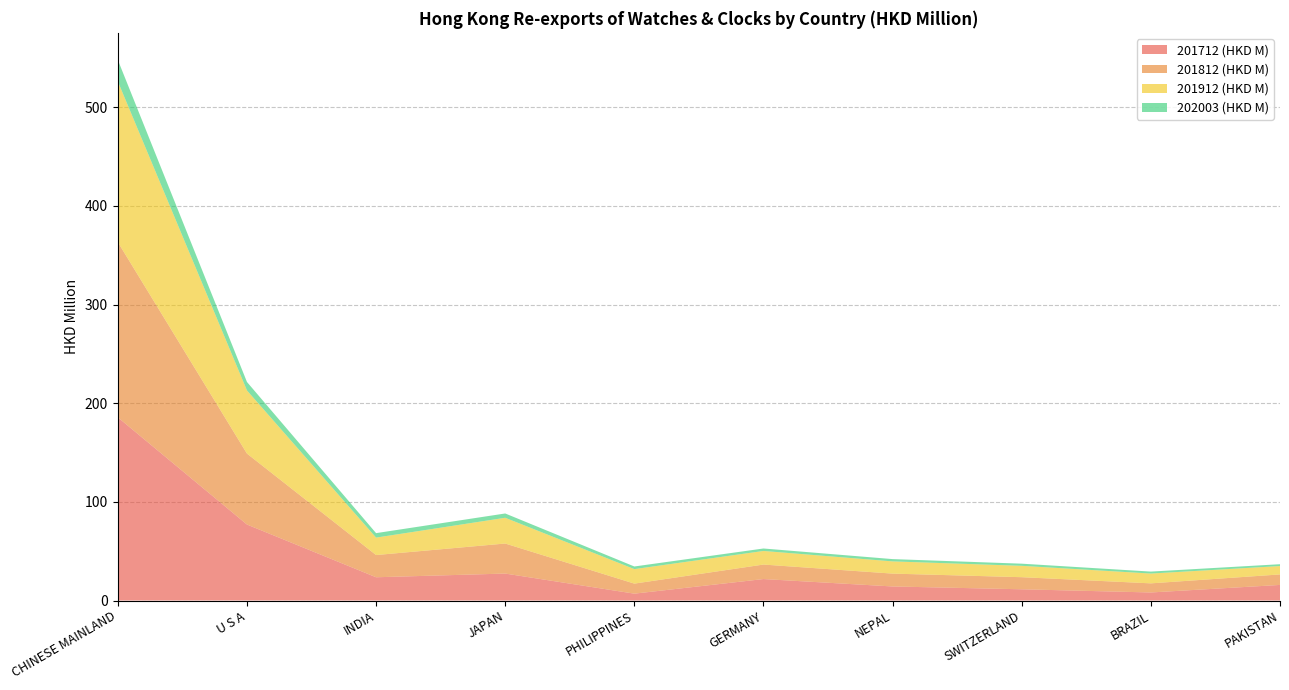

True or false: 201712 (HKD M) has a value of 286.7 at CHINESE MAINLAND.

False